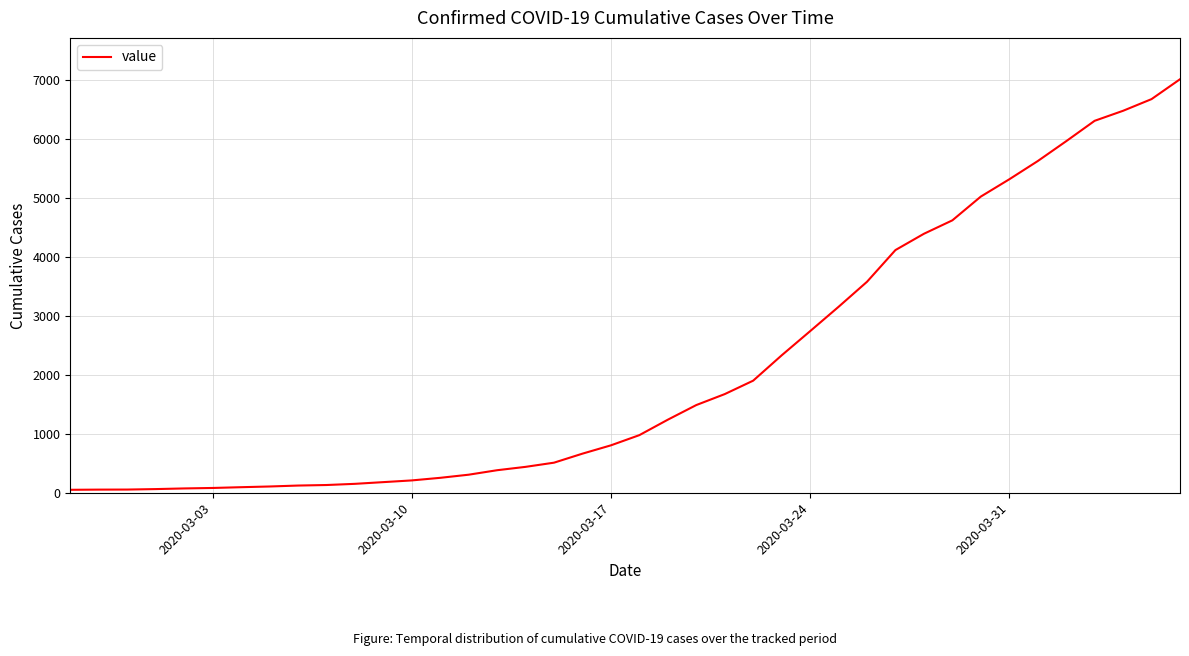

How many categories are shown in the chart?

40